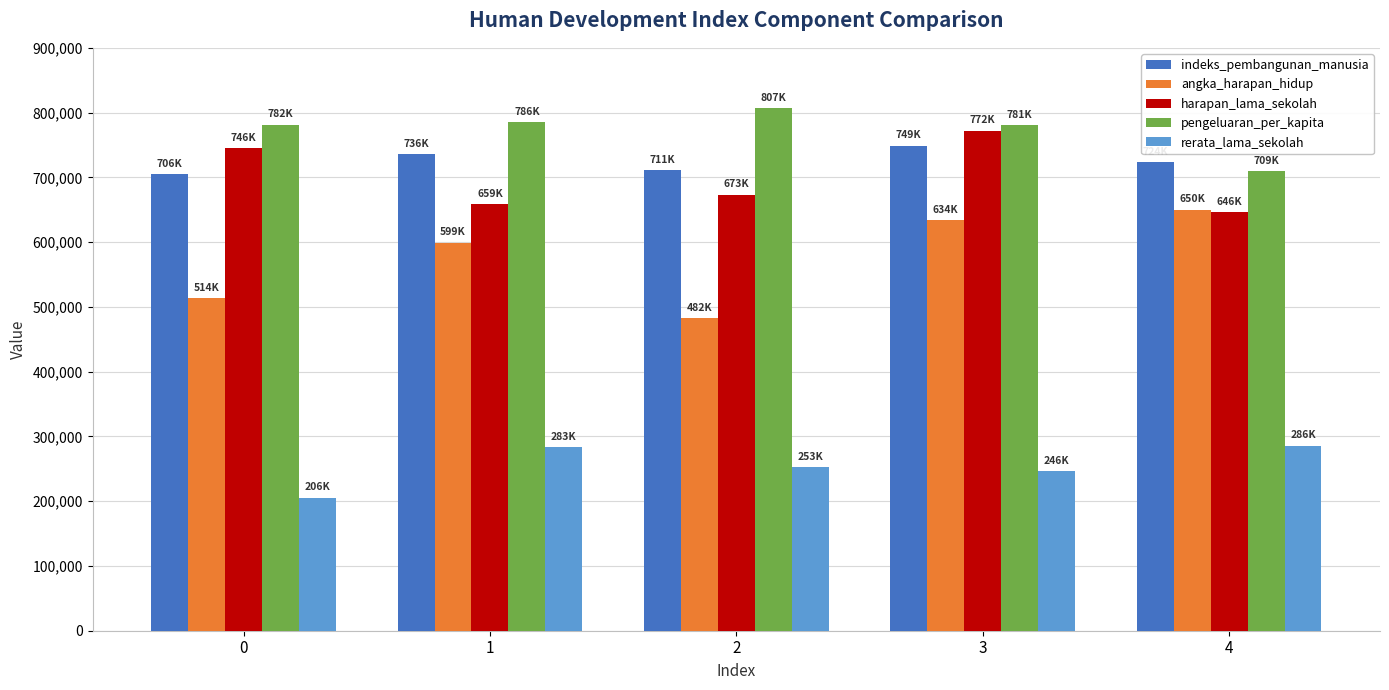

How many categories are shown in the chart?

5